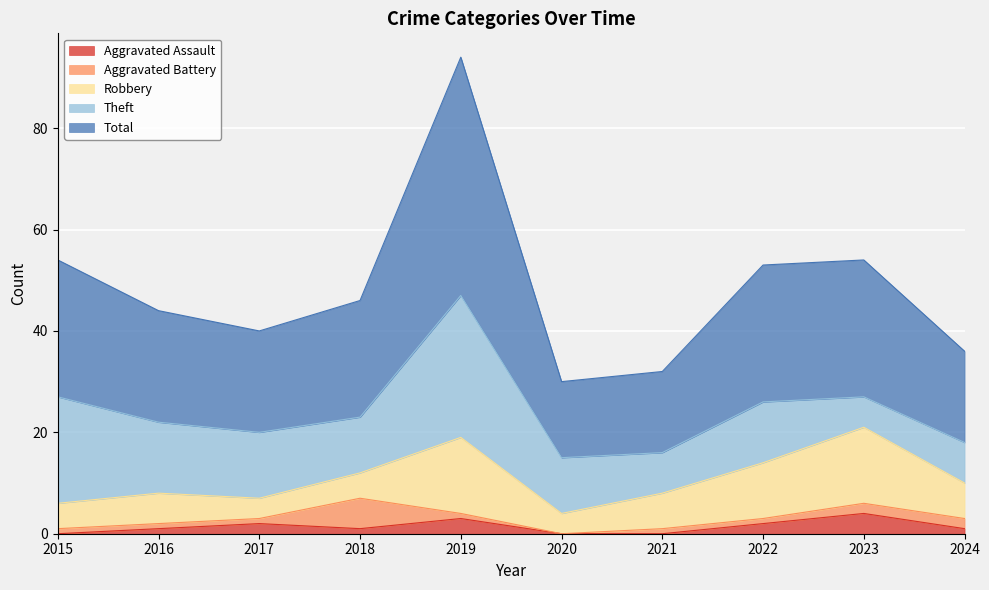

What are all the series names shown in the legend?

Aggravated Assault, Aggravated Battery, Robbery, Theft, Total